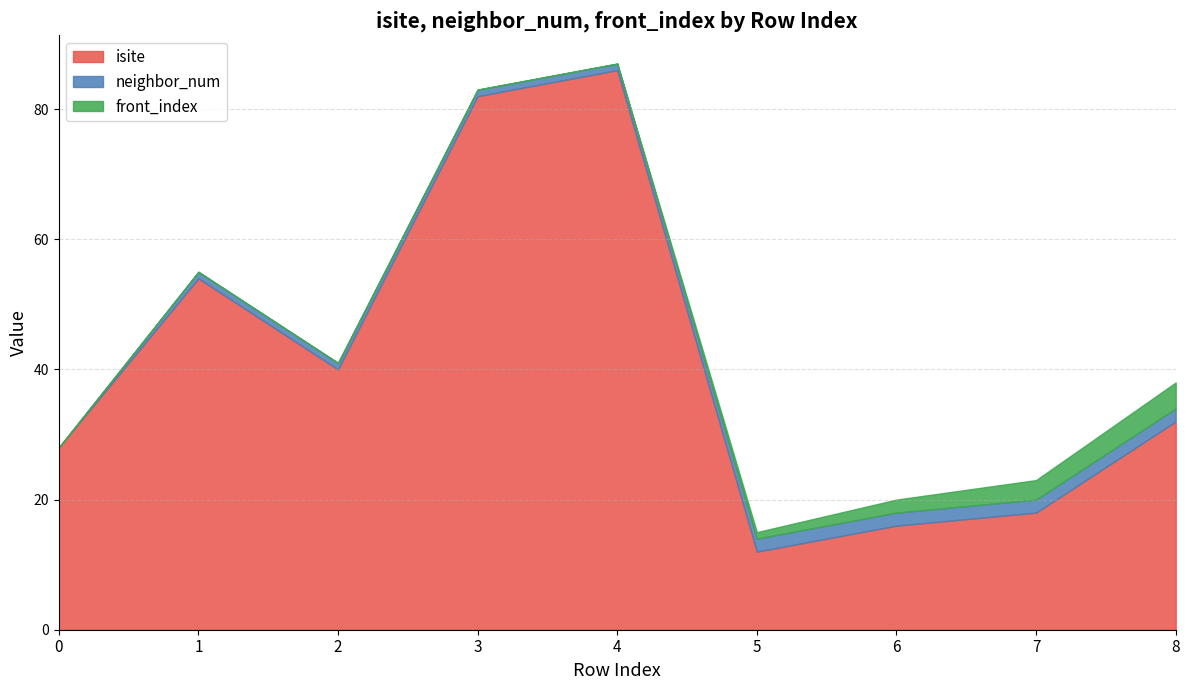

True or false: front_index has a value of 0 at 0.

True